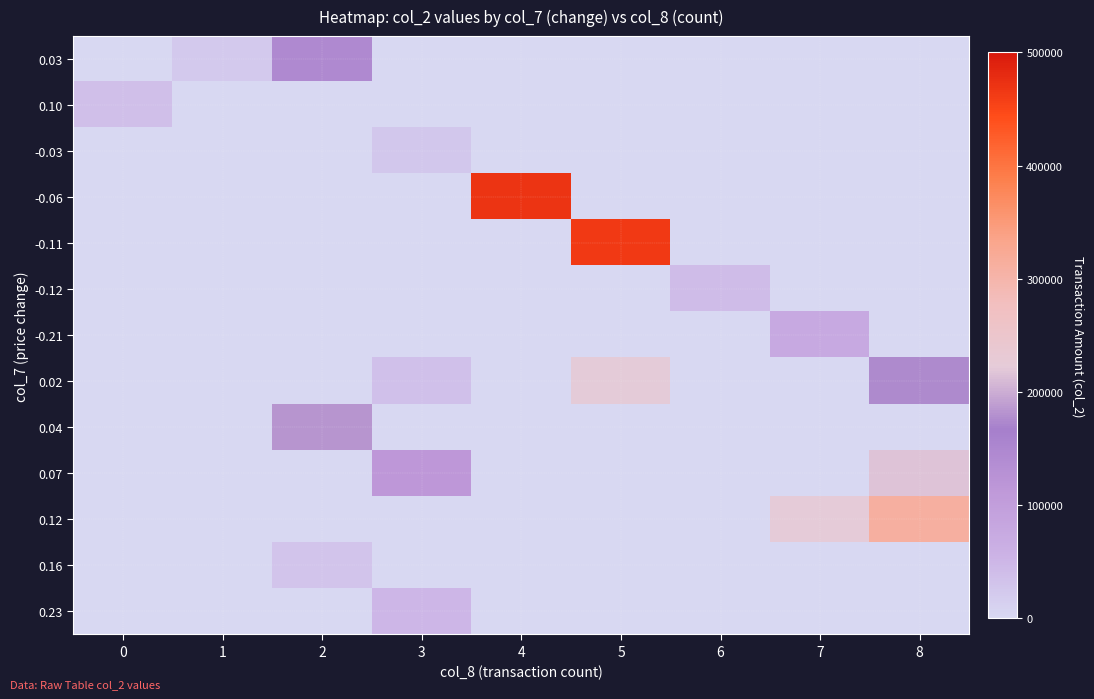

Which has a higher value, 1 or 5?

1